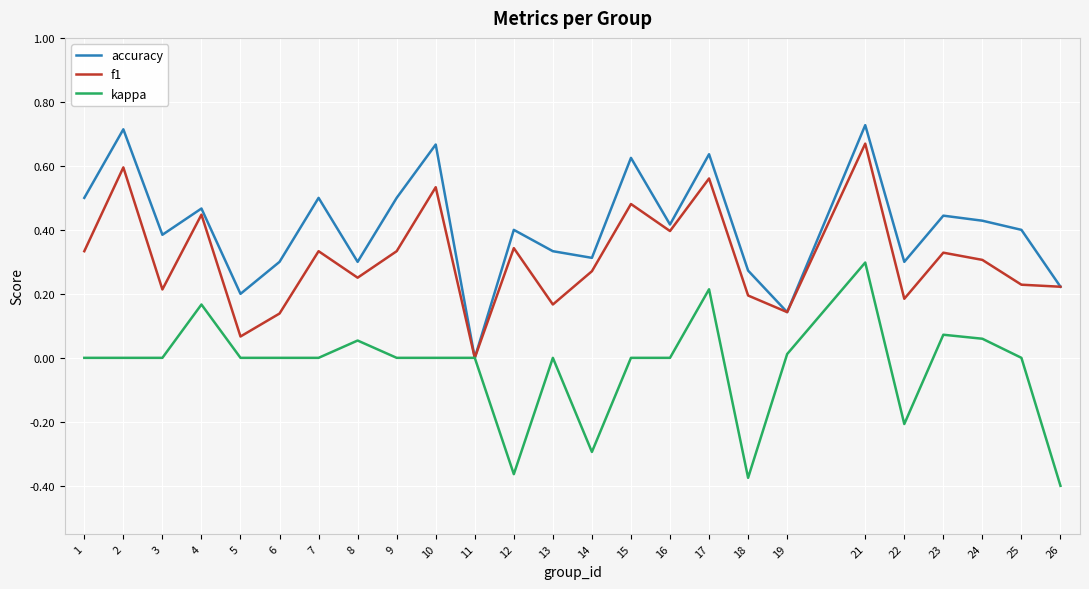

Where is the first local maximum for f1?

2